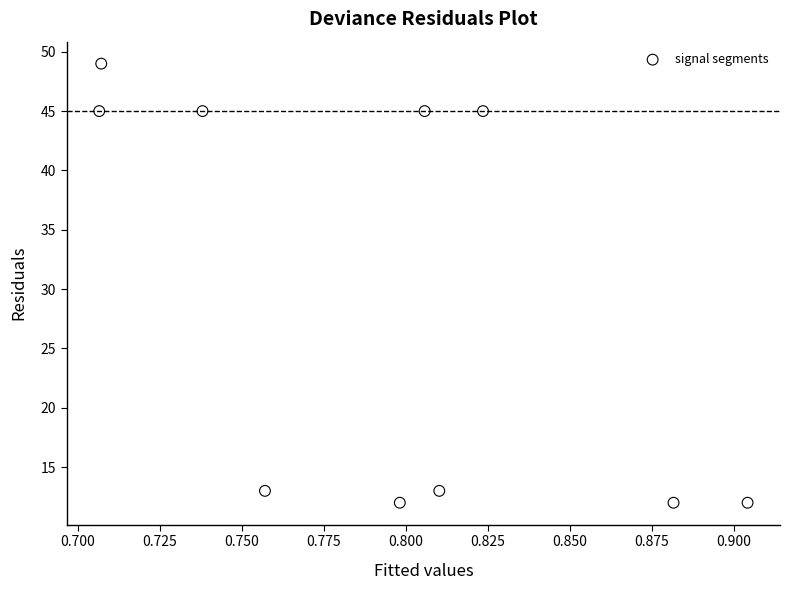

What is the average Y value?

29